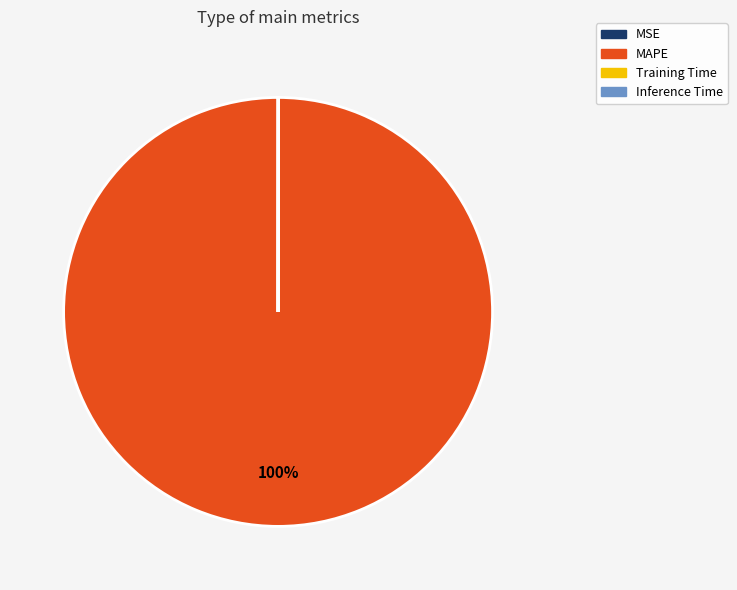

Is it true that MAPE is 100% of the pie?

True